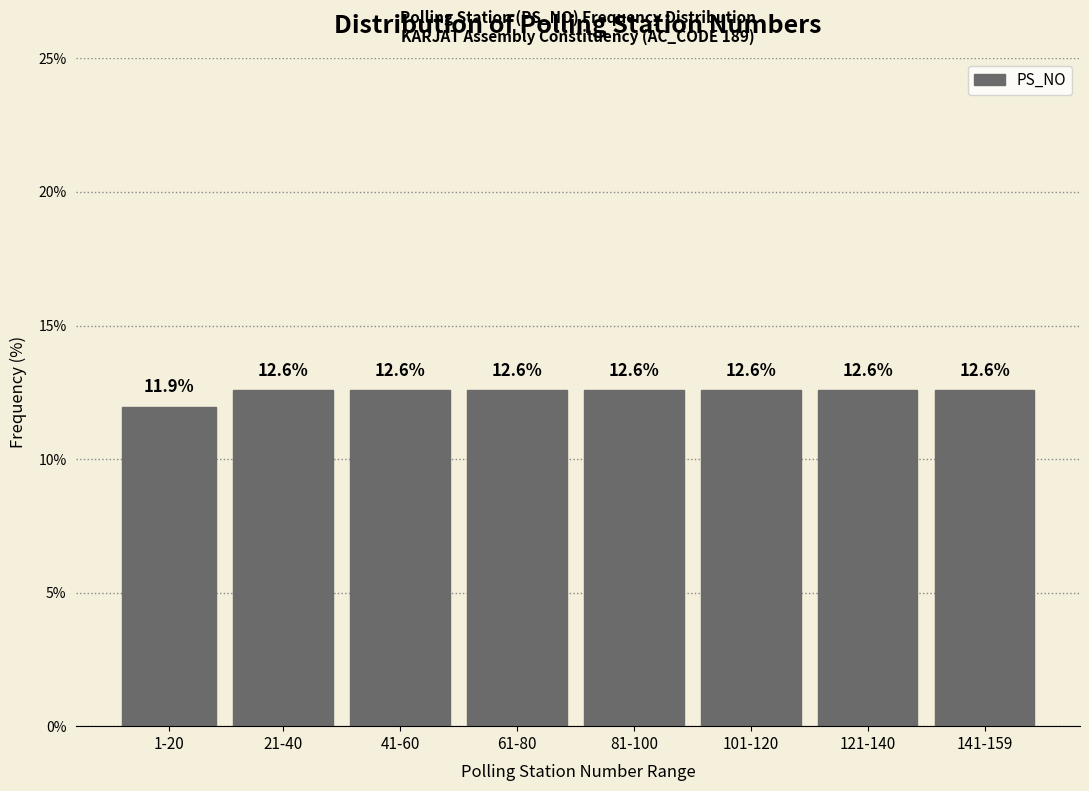

Reading left to right, extract all data points from this chart.

1-20=11.9	21-40=12.6	41-60=12.6	61-80=12.6	81-100=12.6	101-120=12.6	121-140=12.6	141-159=12.6